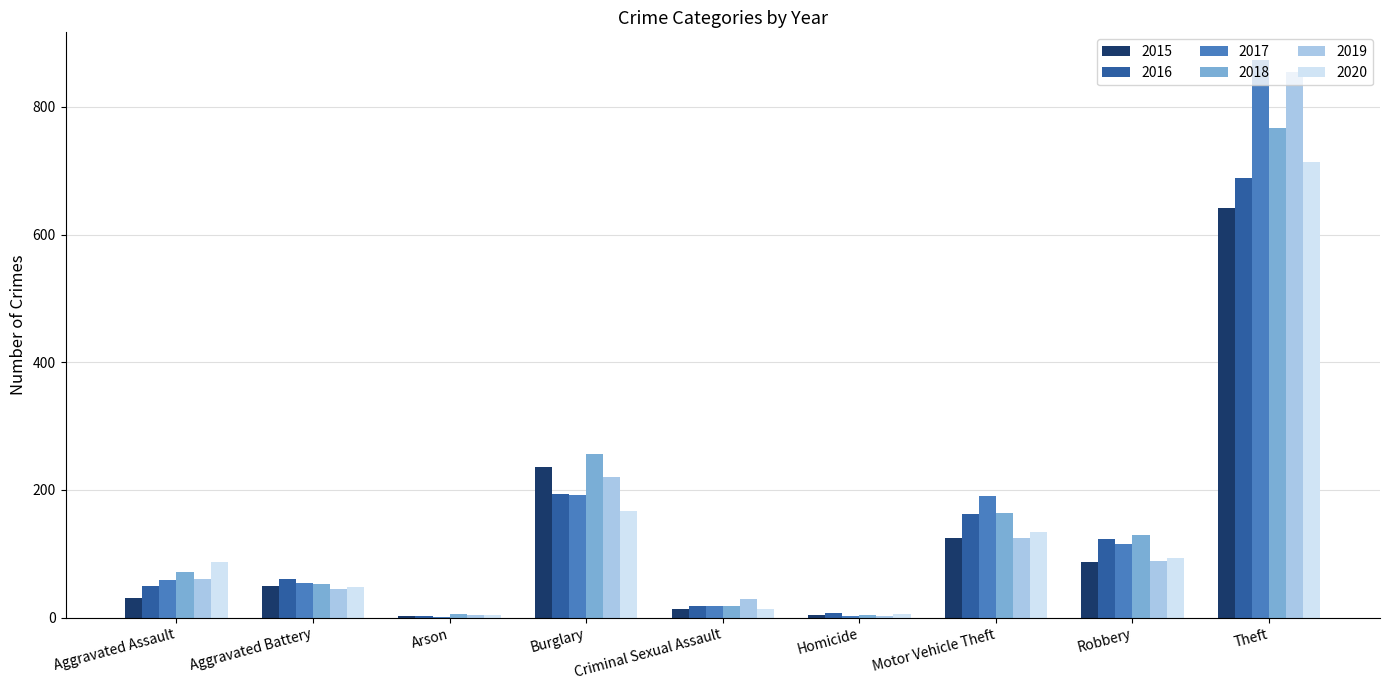

Between Burglary and Robbery, which series saw the biggest shift?

2015